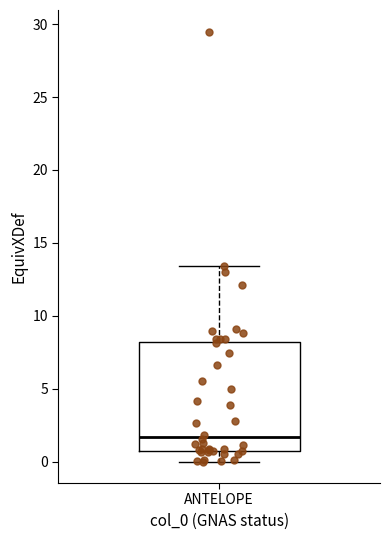

Transcribe this box plot: give where the median line is, the range the box spans, and where the two whiskers end, as read against the y-axis. The values are not printed on the chart, so give them approximately, as read against the axis.

median 1.5, box 0.5 to 8.0, whiskers 0.0 to 13.5